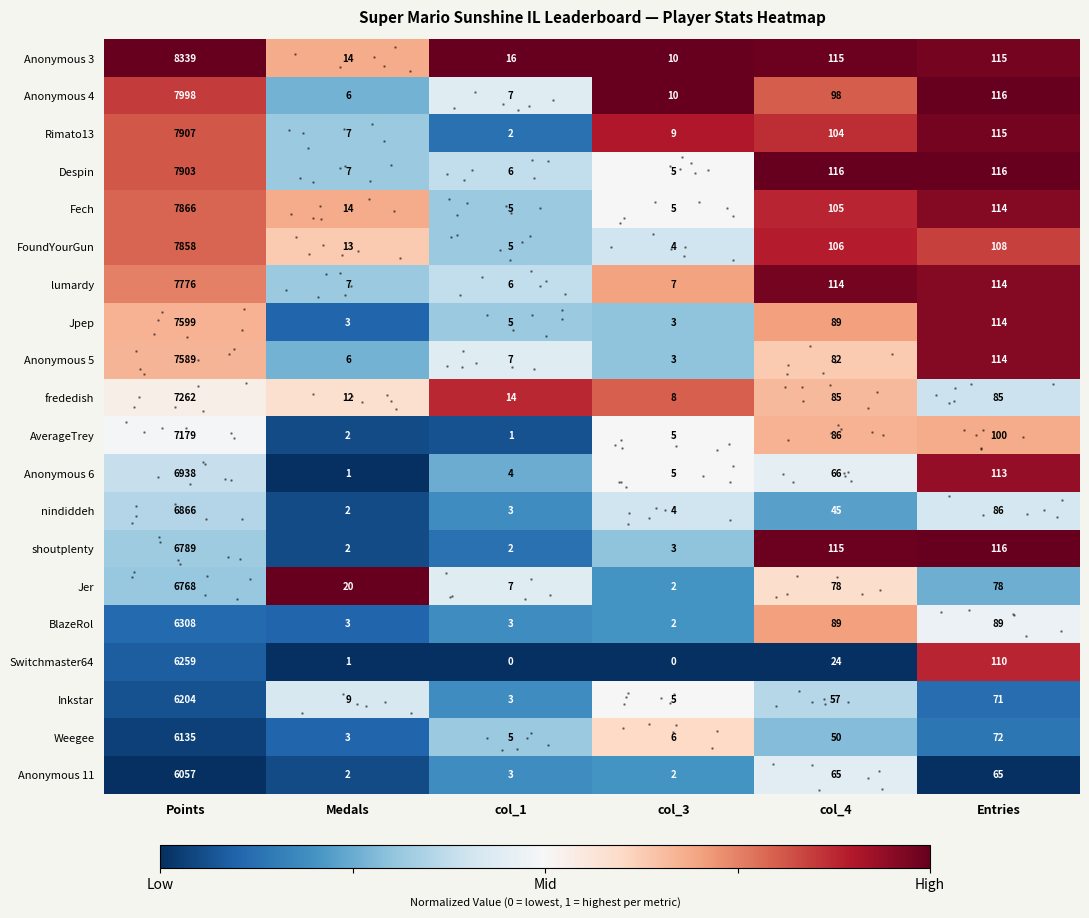

The Fech series shows 5 at col_1. True or false?

True